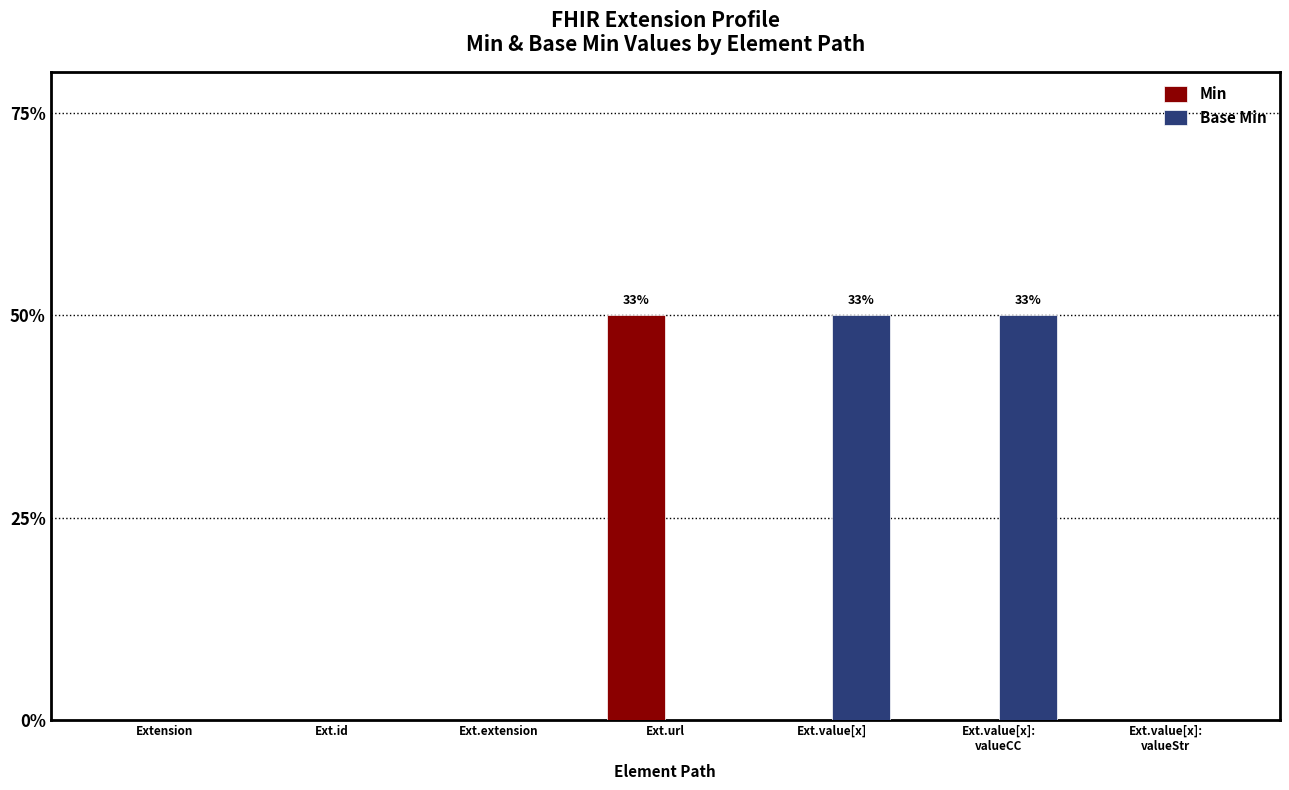

Rank the series by their average value, from highest to lowest.

Base Min, Min